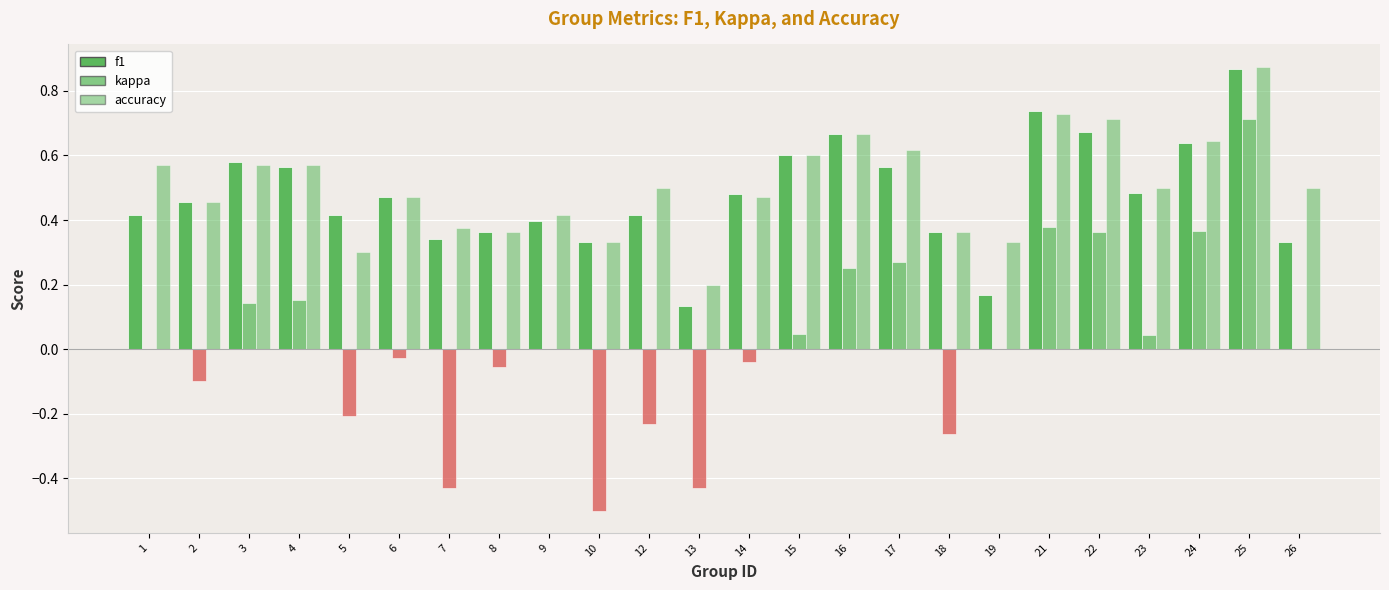

Are the bars horizontal?

No